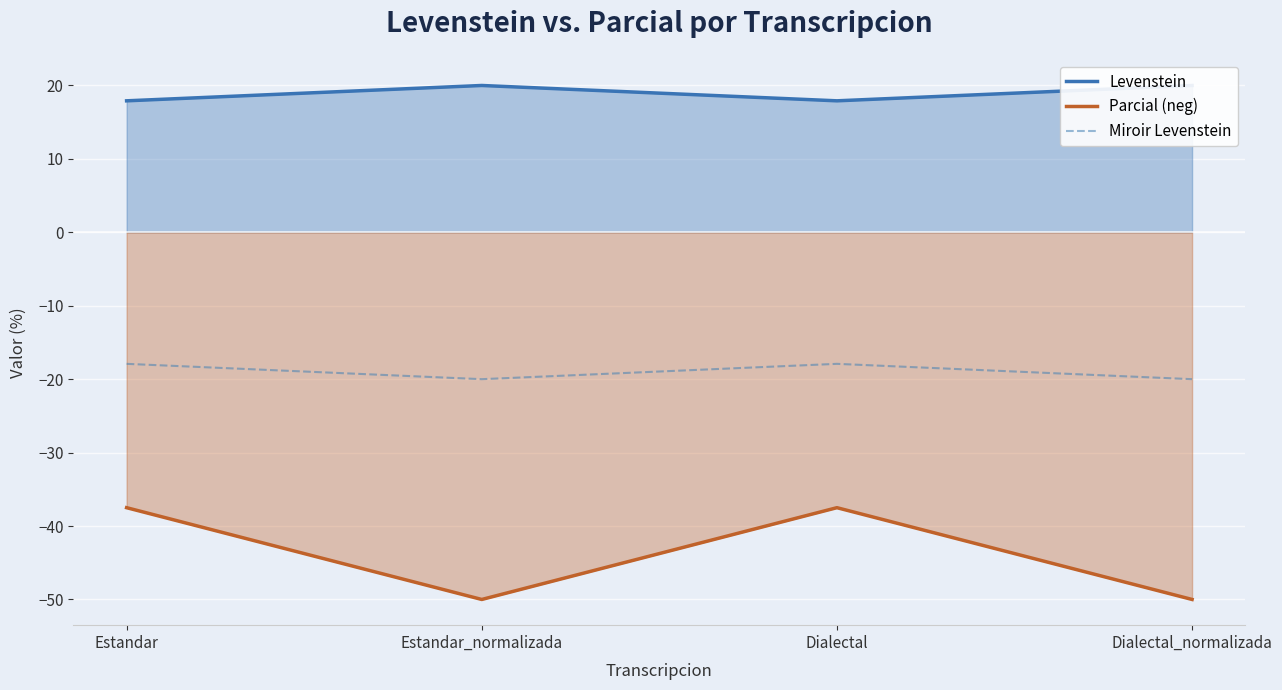

True or false: Miroir Levenstein has more than 2 interior local peaks.

False